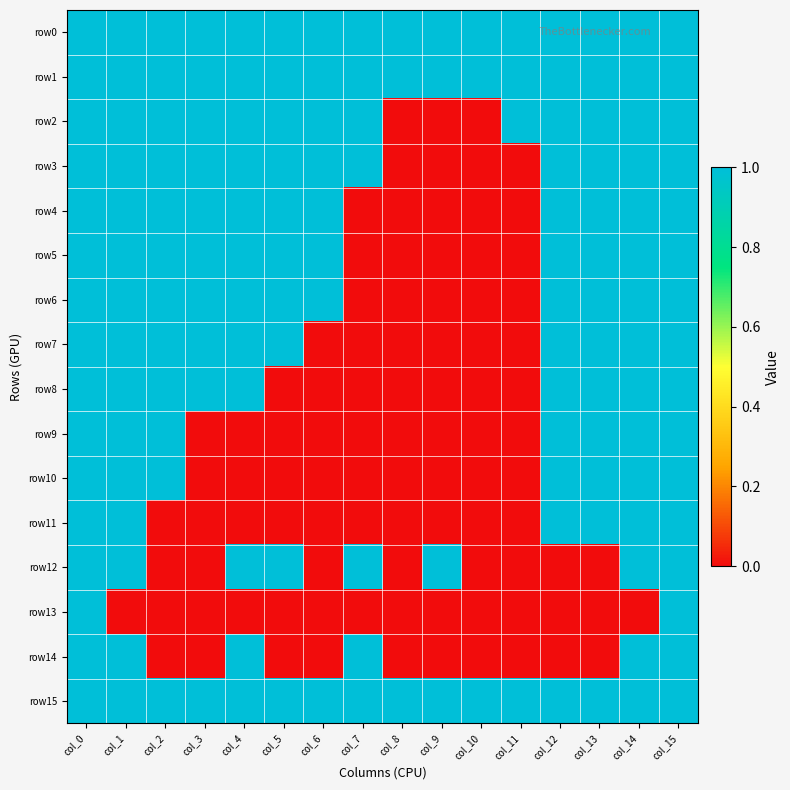

At how many categories does at least one series exceed 0?

16